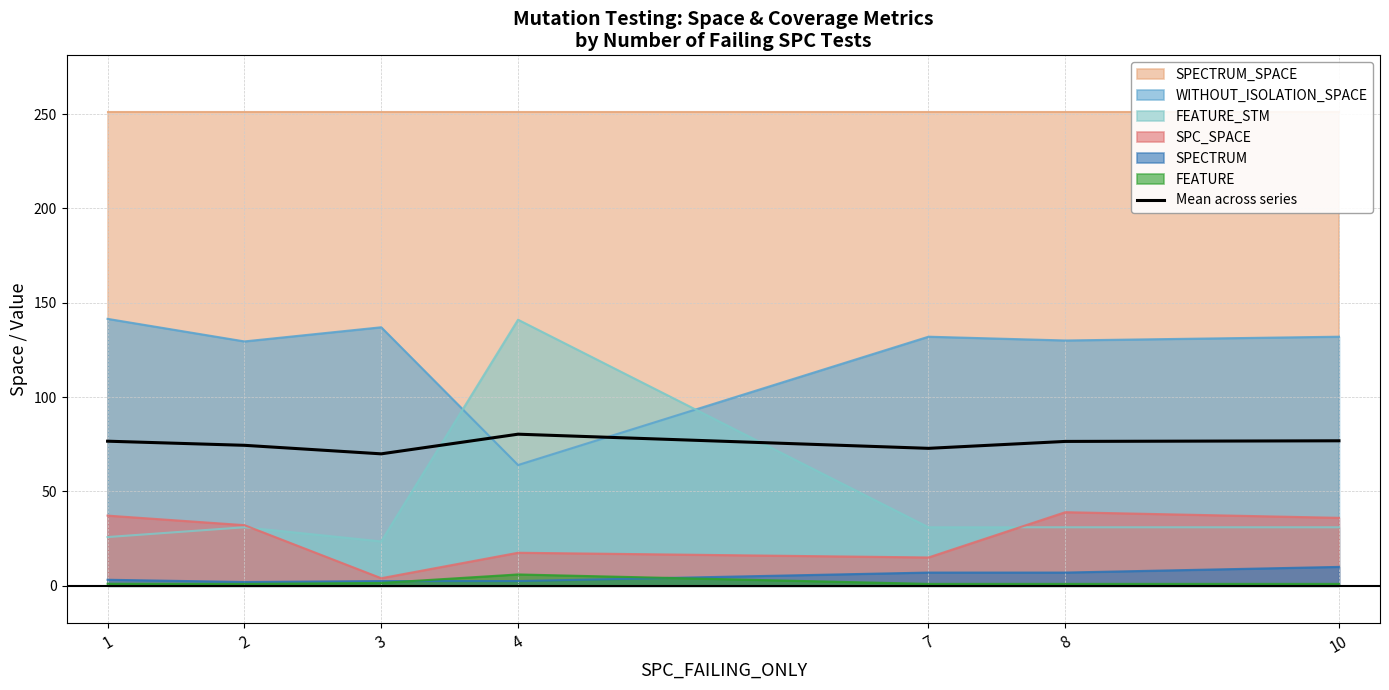

Rank the categories by value from highest to lowest.

4, 10, 1, 8, 2, 7, 3